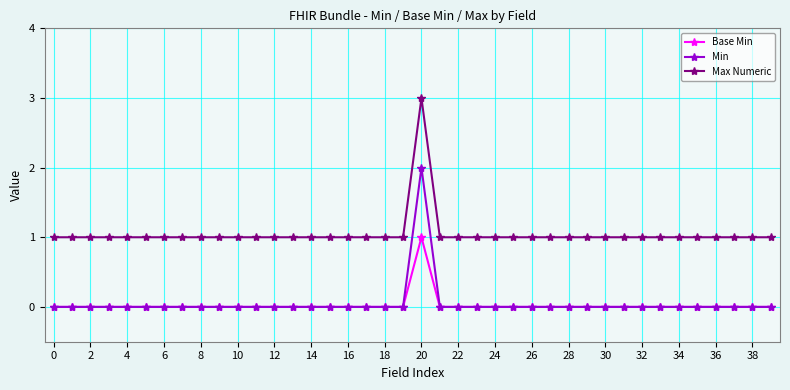

What is the value of the Max Numeric point at the 28th from the left?

1